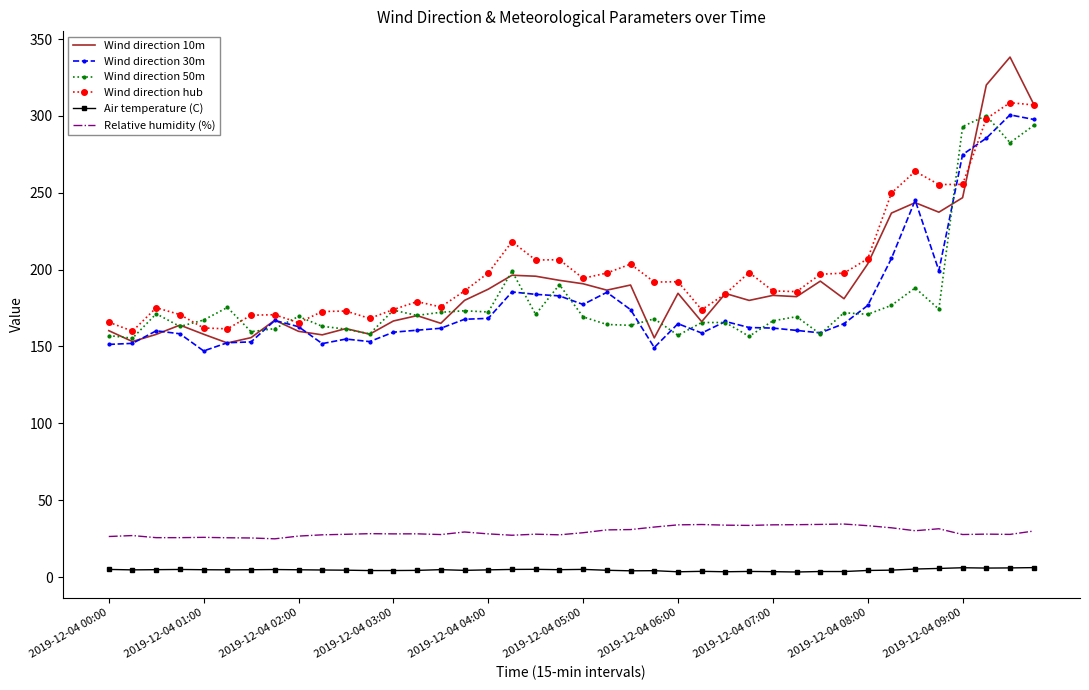

True or false: Wind direction 10m and Air temperature (C) intersect in this chart.

False